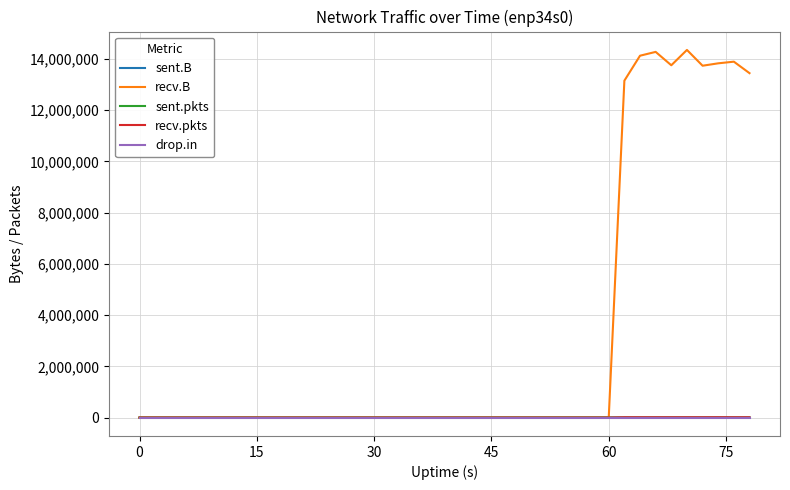

Which series has the largest total across all categories?

recv.B